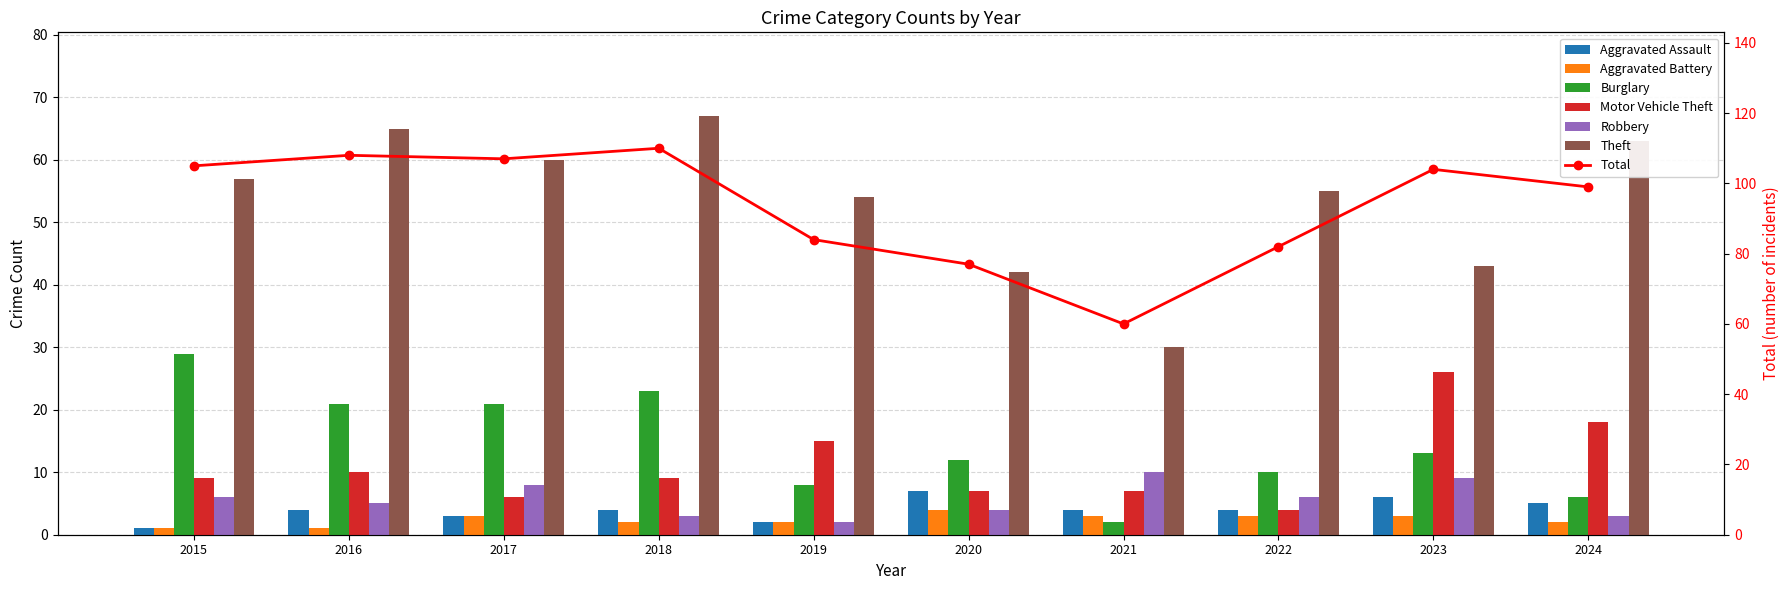

What is the minimum value shown in the chart?

1